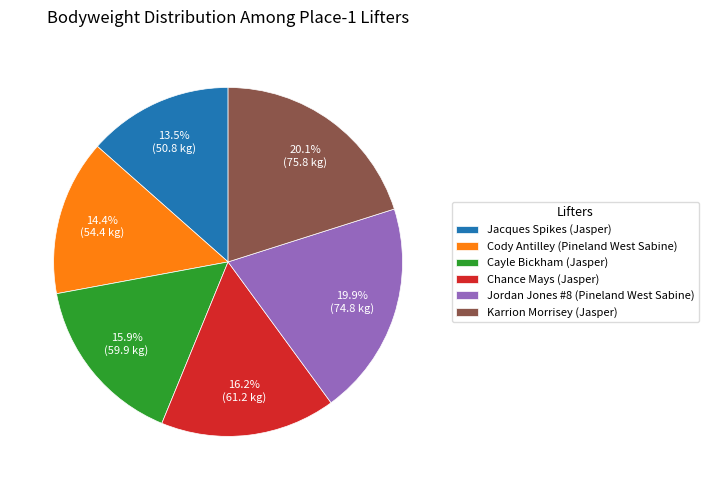

Is it true that Cody Antilley is 23% of the pie?

False